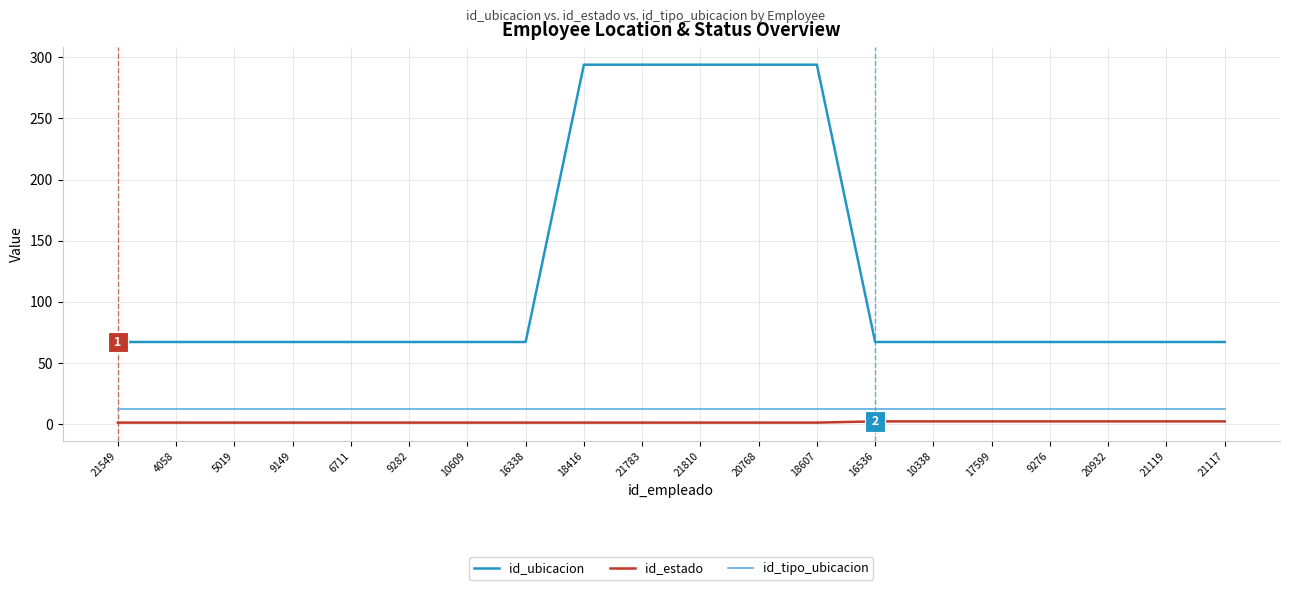

Count the number of categories in the chart.

20